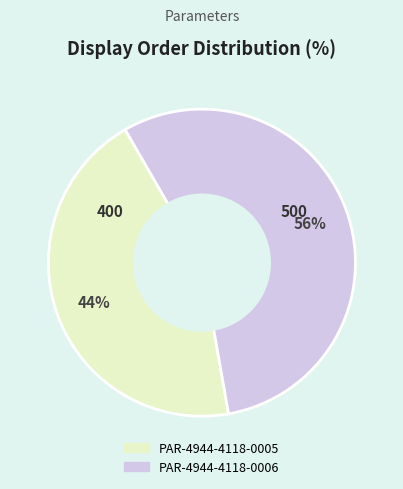

What is the majority slice?

PAR-4944-4118-0006